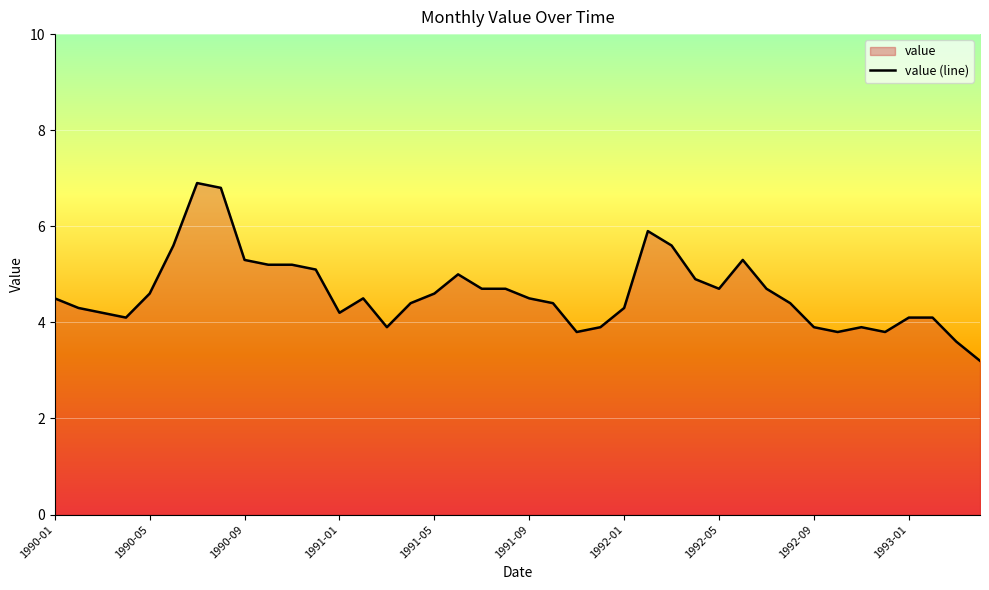

What is the minimum value shown in the chart?

3.2